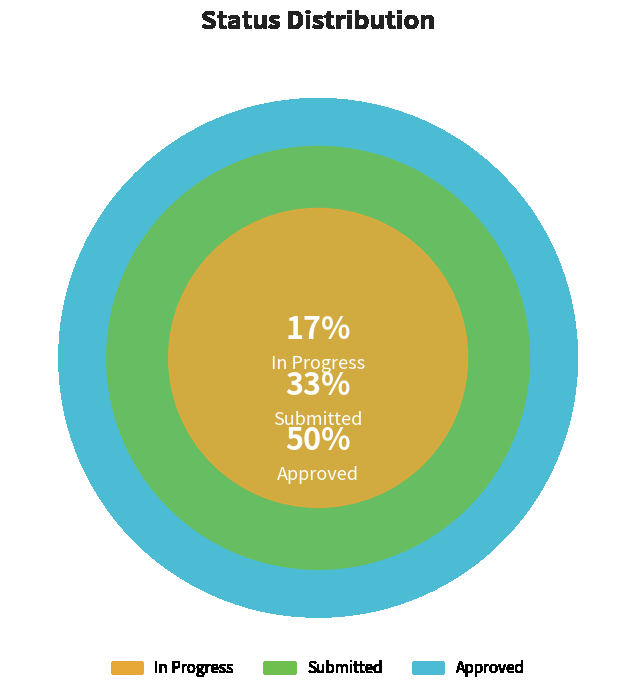

Is it true that Submitted is 33% of the pie?

True